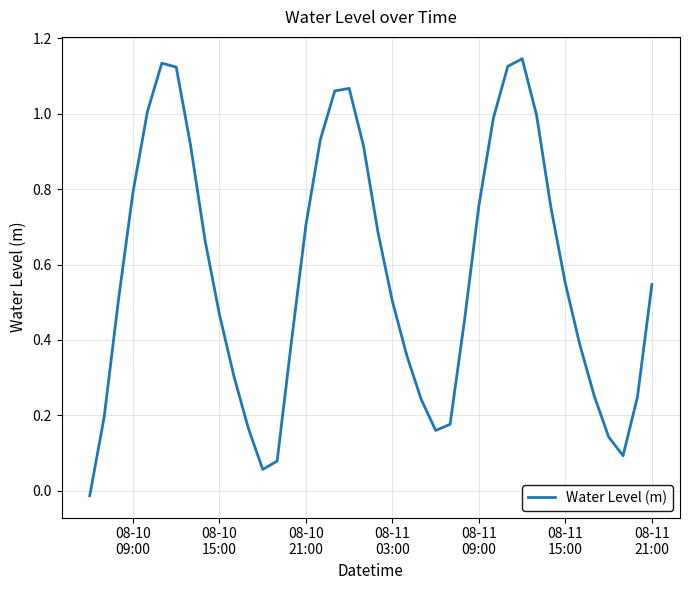

What is the difference between the maximum and minimum values?

1.2